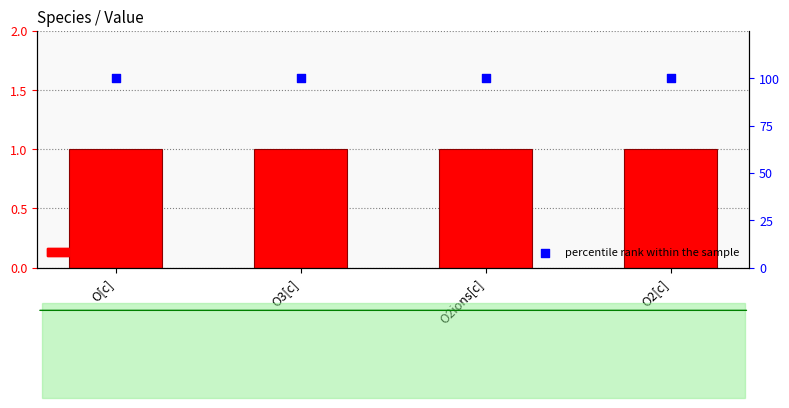

Which series has the largest total across all categories?

percentile rank within the sample